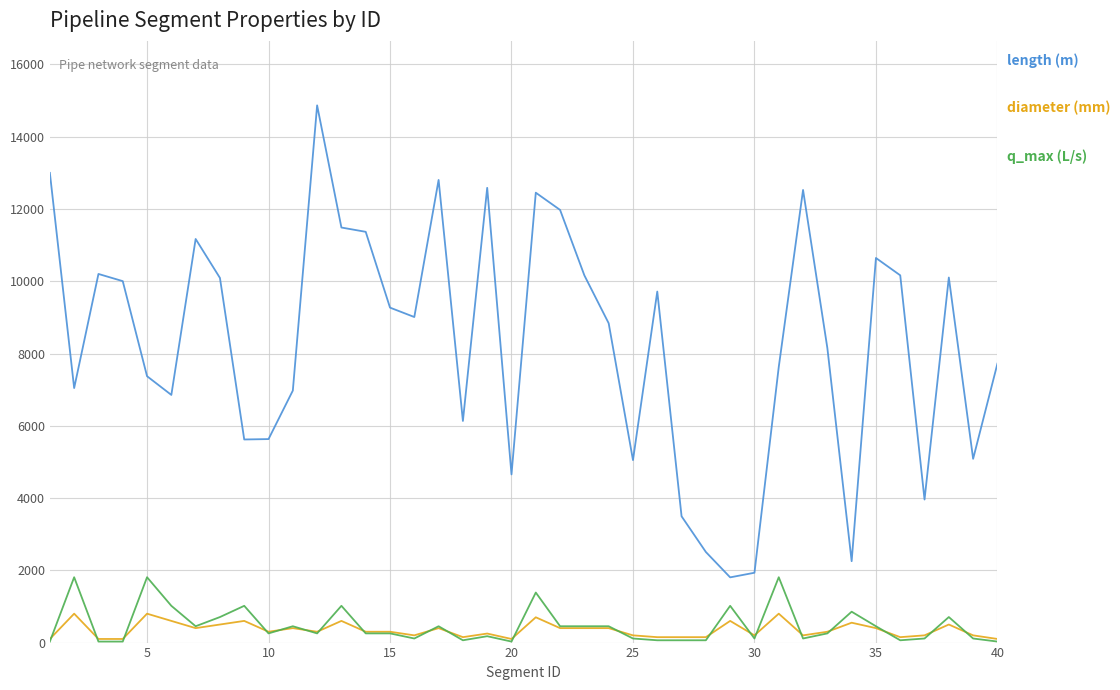

What is the maximum value shown in the chart?

14868.0